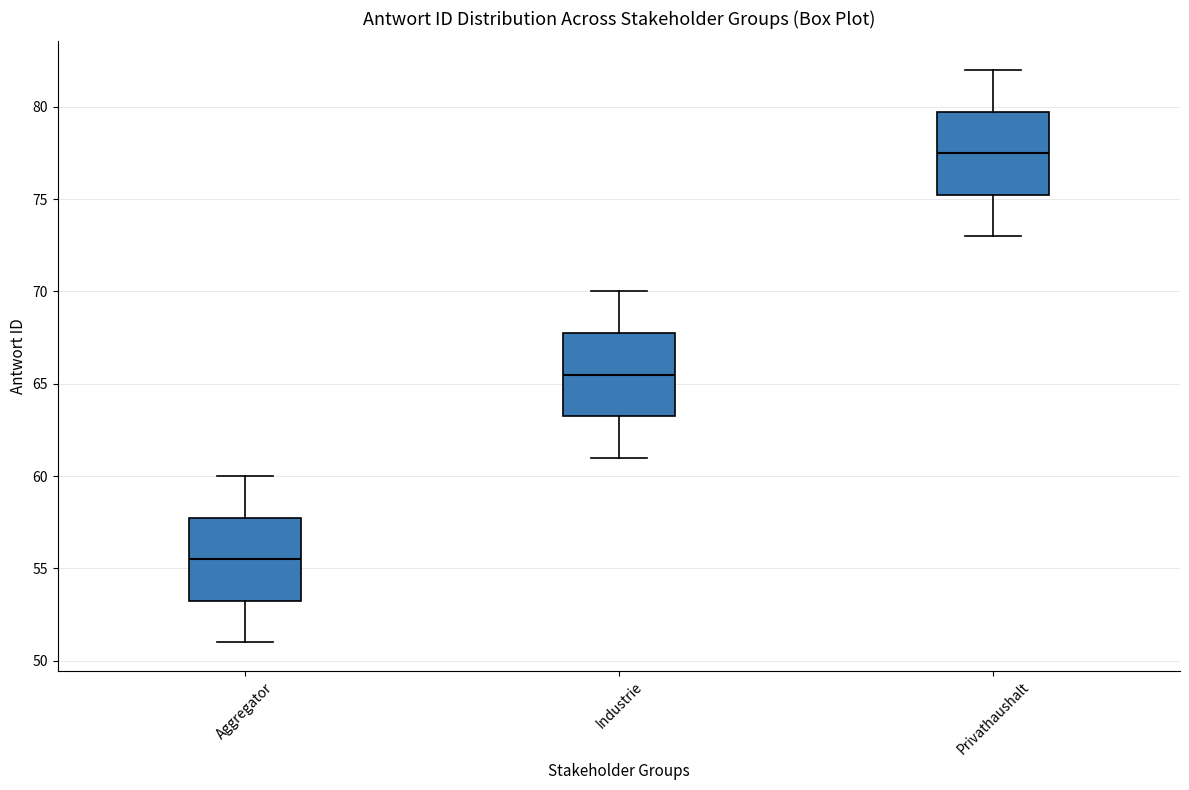

Reading left to right, read every box against the y-axis: the position of its median line, the range the box covers, and the ends of its whiskers. The values are not printed on the chart, so give them approximately, as read against the axis.

Aggregator: median 55.5, box 53.5 to 58.0, whiskers 51.0 to 60.0
Industrie: median 65.5, box 63.5 to 68.0, whiskers 61.0 to 70.0
Privathaushalt: median 77.5, box 75.5 to 80.0, whiskers 73.0 to 82.0